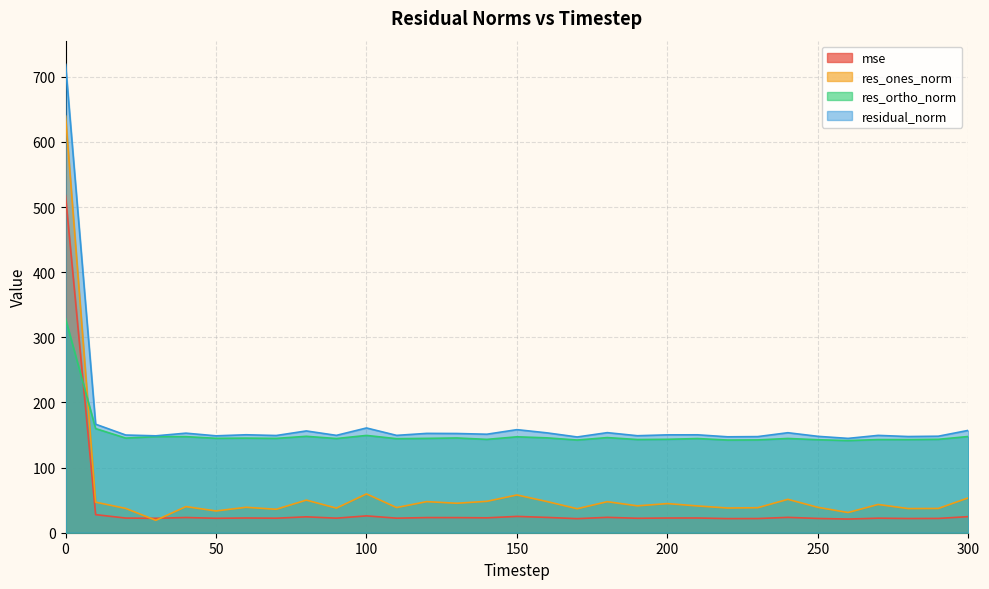

What is the greatest value displayed?

719.5